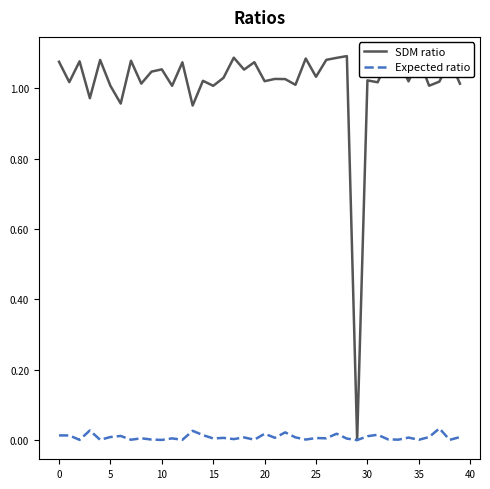

Rank the series by their average value, from highest to lowest.

SDM ratio, Expected ratio